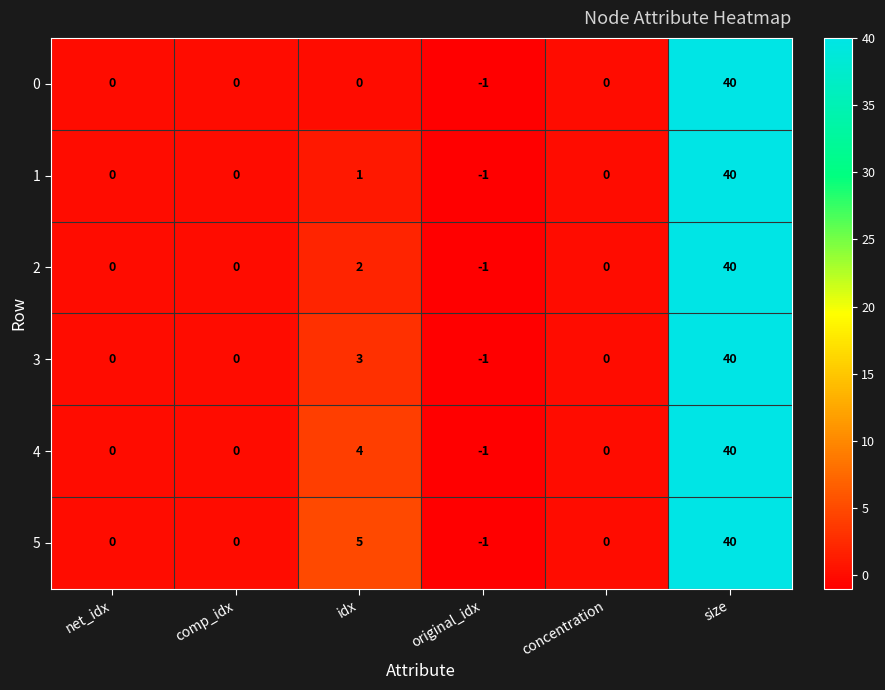

At how many categories does at least one series exceed 34?

1